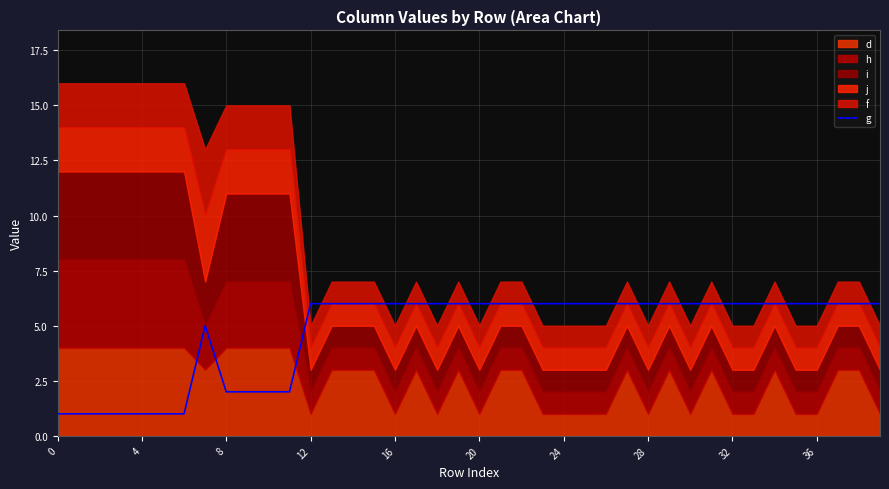

Approximately how many times larger is the value at 24 compared to 38?

1.0